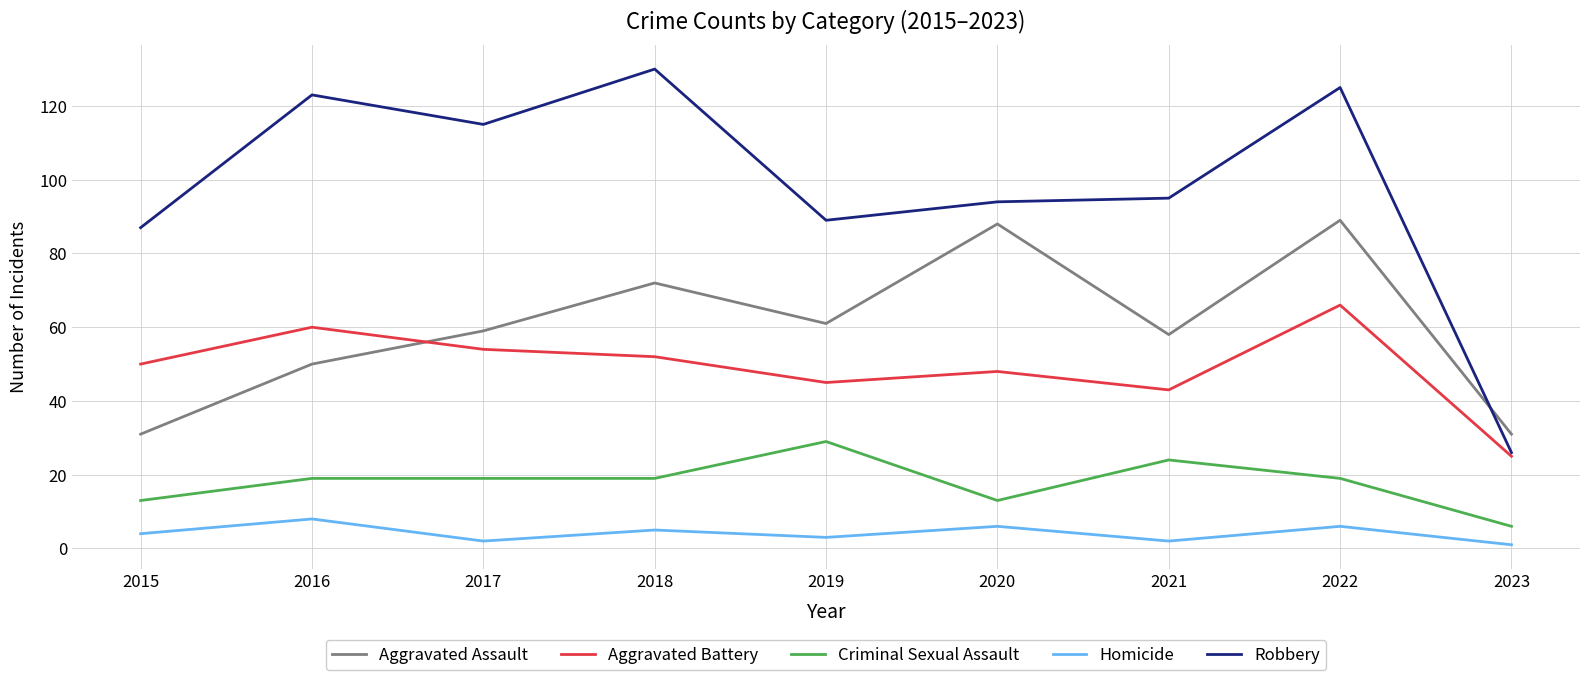

What is the average value of the Aggravated Assault series?

60